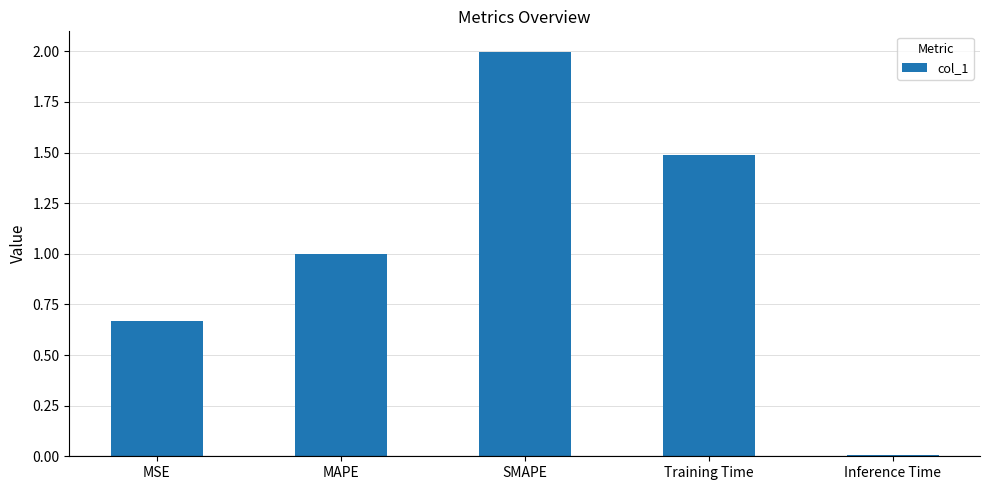

List the labels in order of value, smallest first.

Inference Time, MSE, MAPE, Training Time, SMAPE